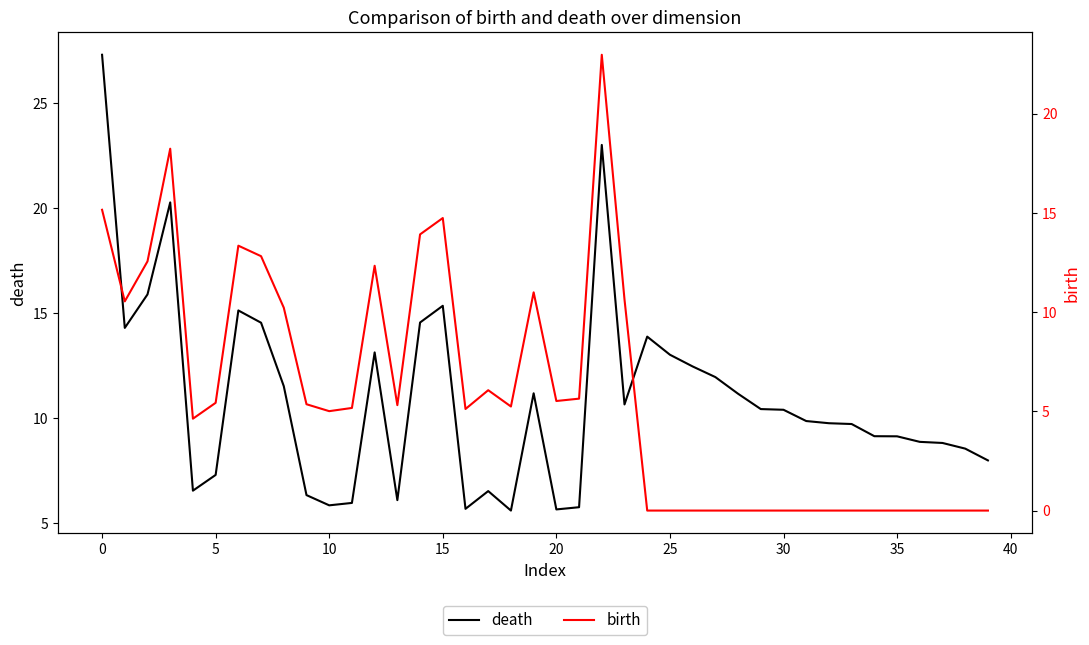

Rank the series by their maximum value, from highest to lowest.

death, birth